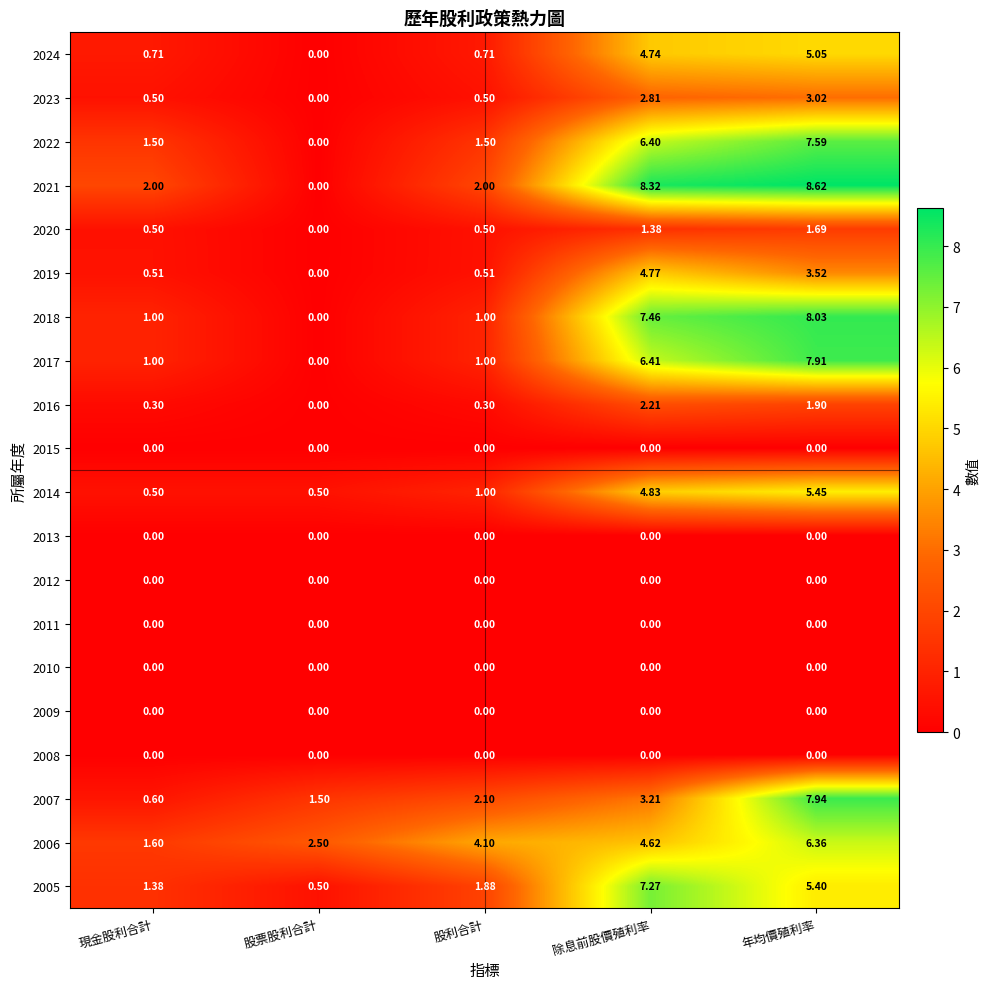

Which category has the highest value in the 2018 series?

年均價殖利率